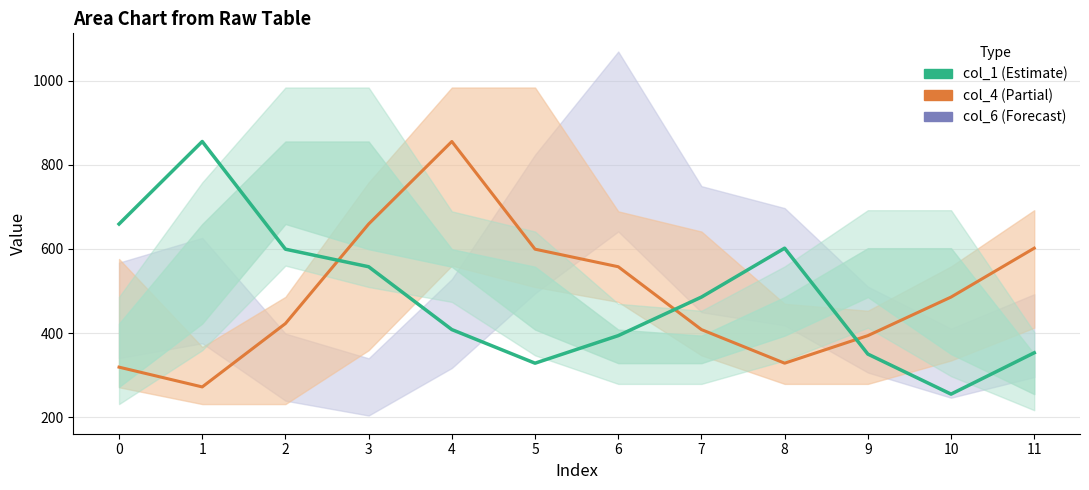

List the labels in order of col_4 value, smallest first.

1, 0, 8, 9, 7, 2, 10, 6, 5, 11, 3, 4